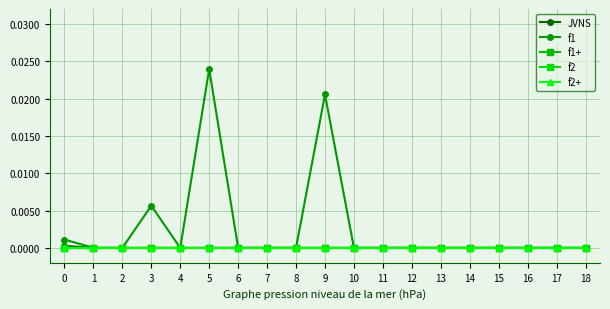

True or false: f2+ has more than 2 points higher than both neighbors.

False